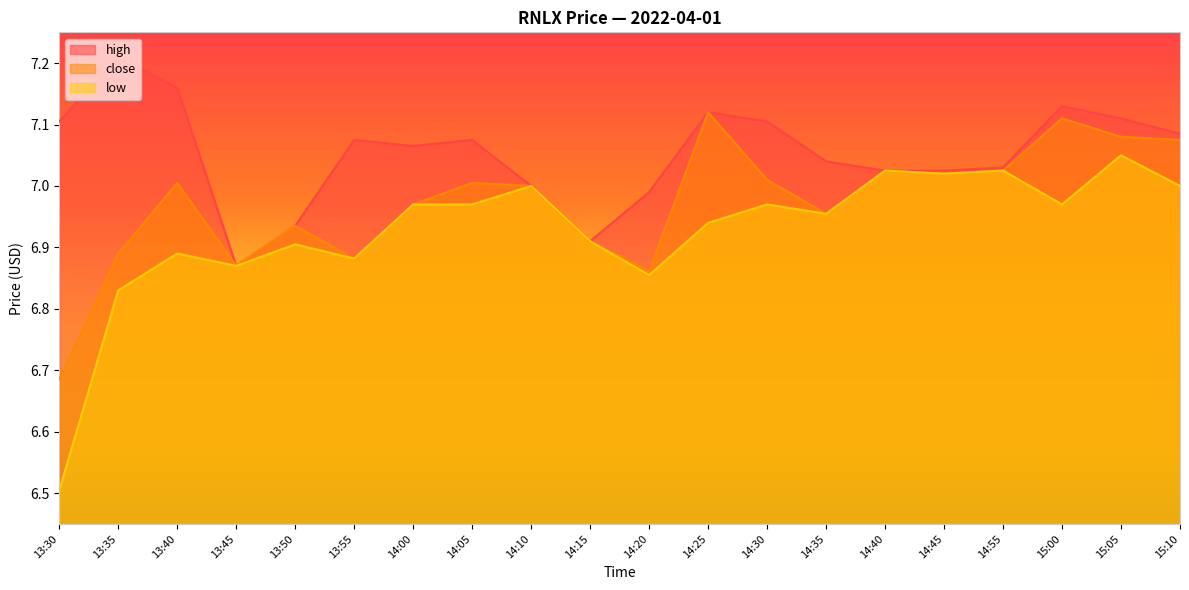

What is the sum of the high values at 15:05 and 14:00?

14.2